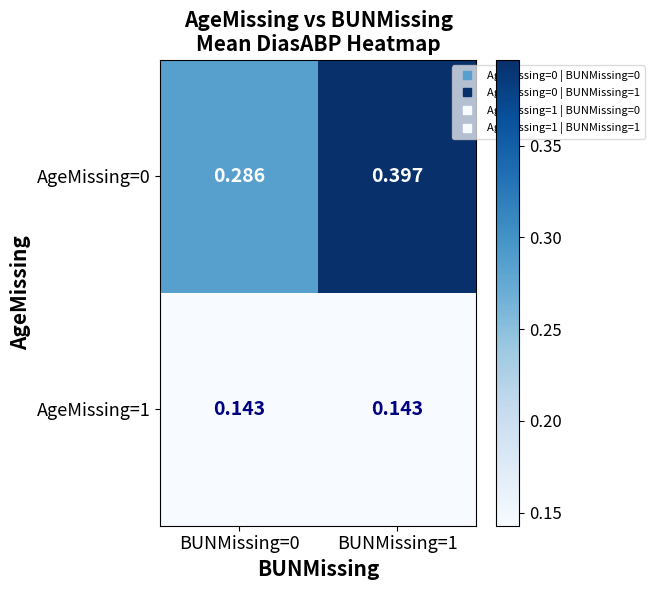

List the series in order of their peak value, lowest first.

AgeMissing=1, AgeMissing=0